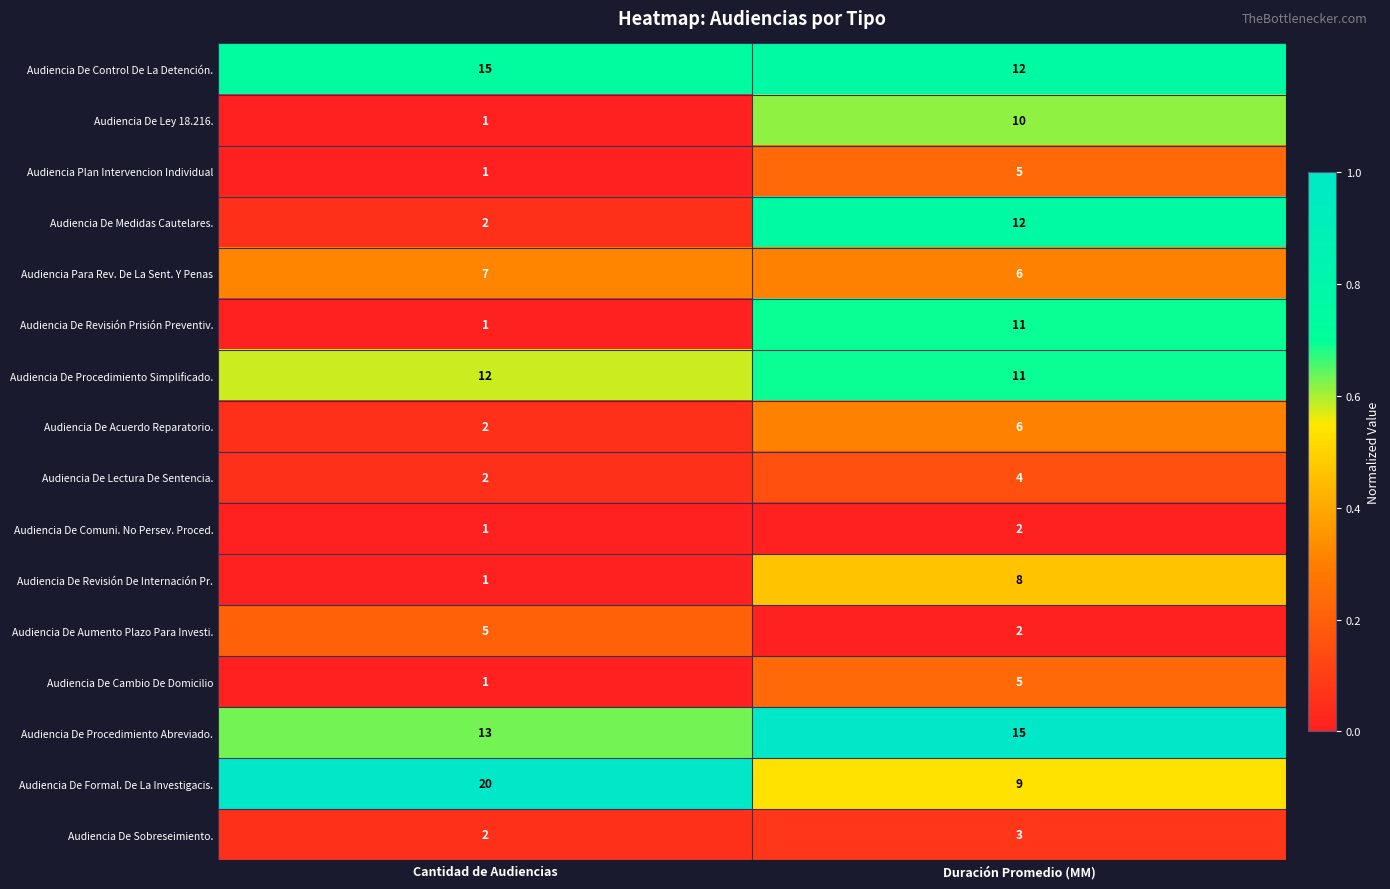

The value of Audiencia Para Rev. De La Sent. Y Penas at Duración Promedio (MM) is 6. True or false?

True